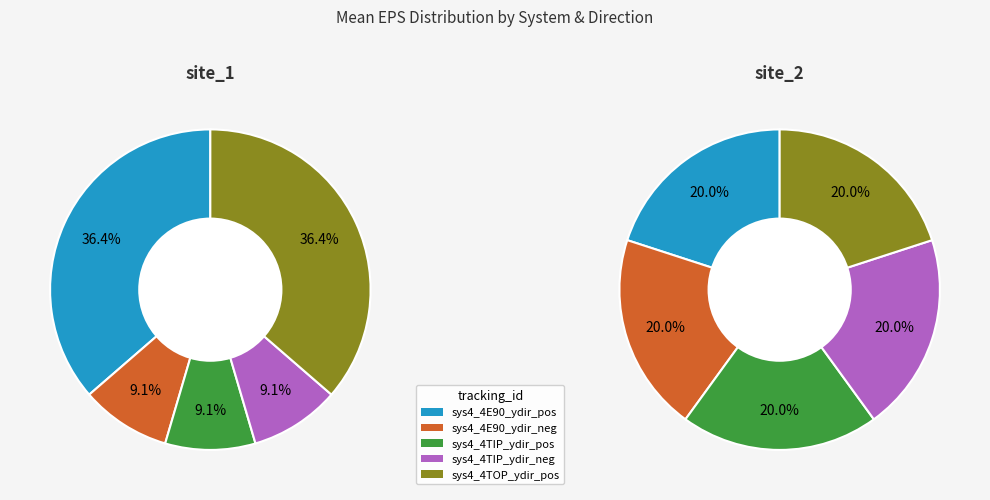

Is it true that sys4_4E90_ydir_pos_16th is 18% of the pie?

False